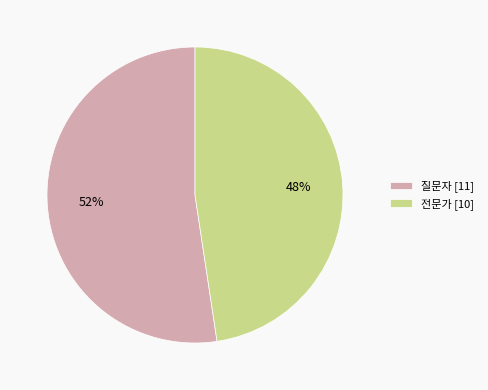

Is there a majority slice in this chart?

Yes